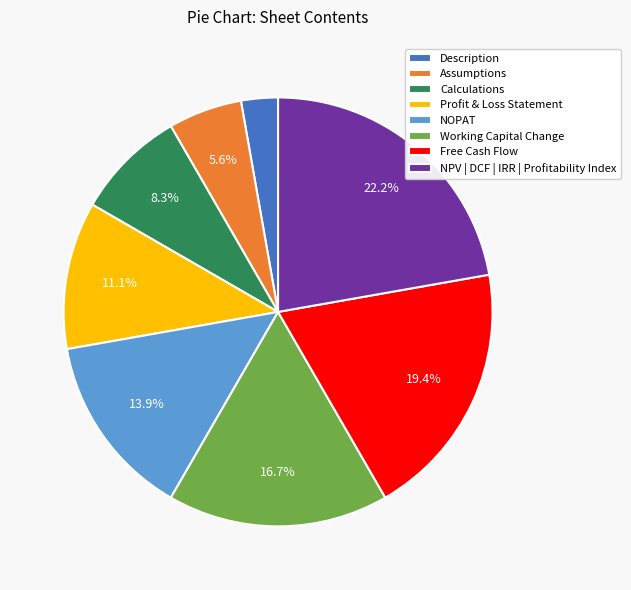

How many segments does this pie chart have?

8